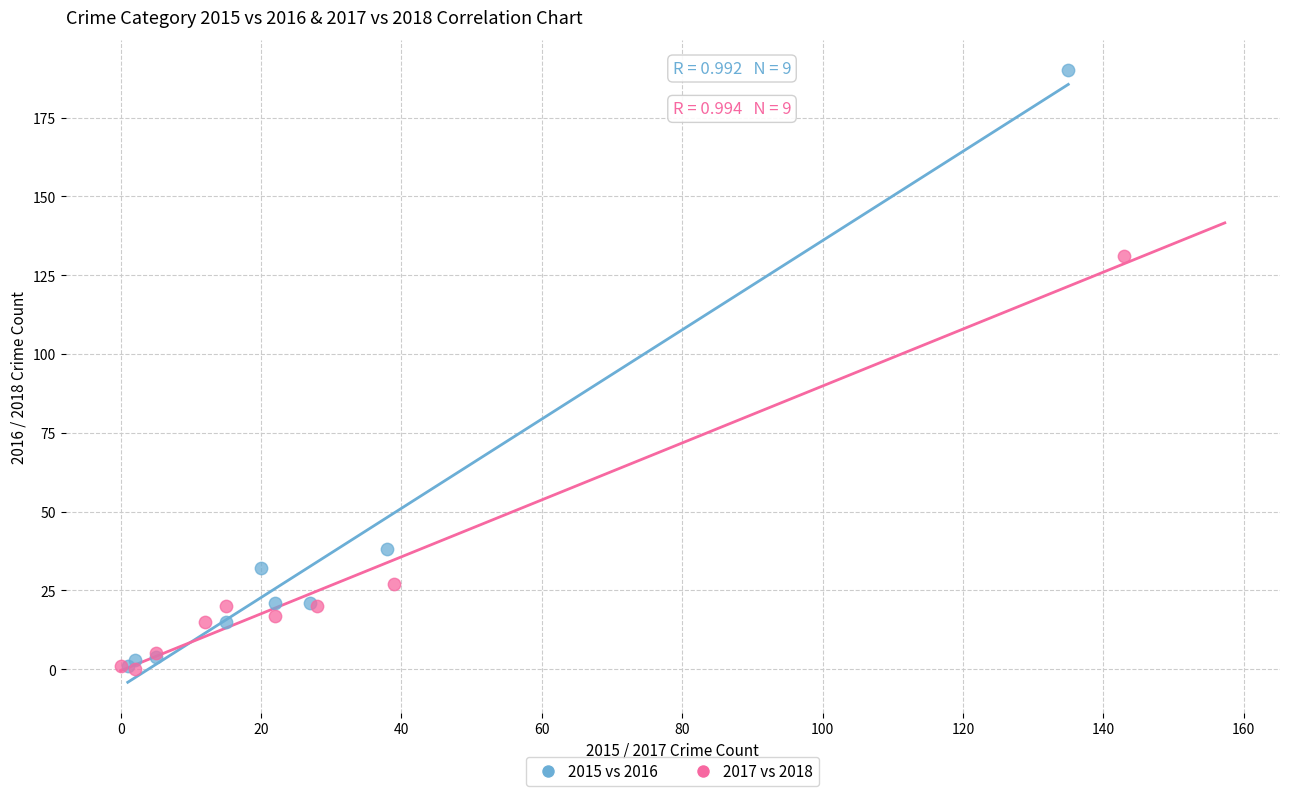

Which series has the widest spread of Y values?

2015 vs 2016